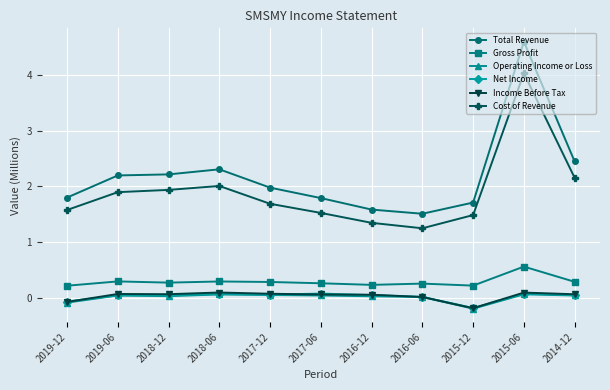

How many lines are shown in the chart?

6